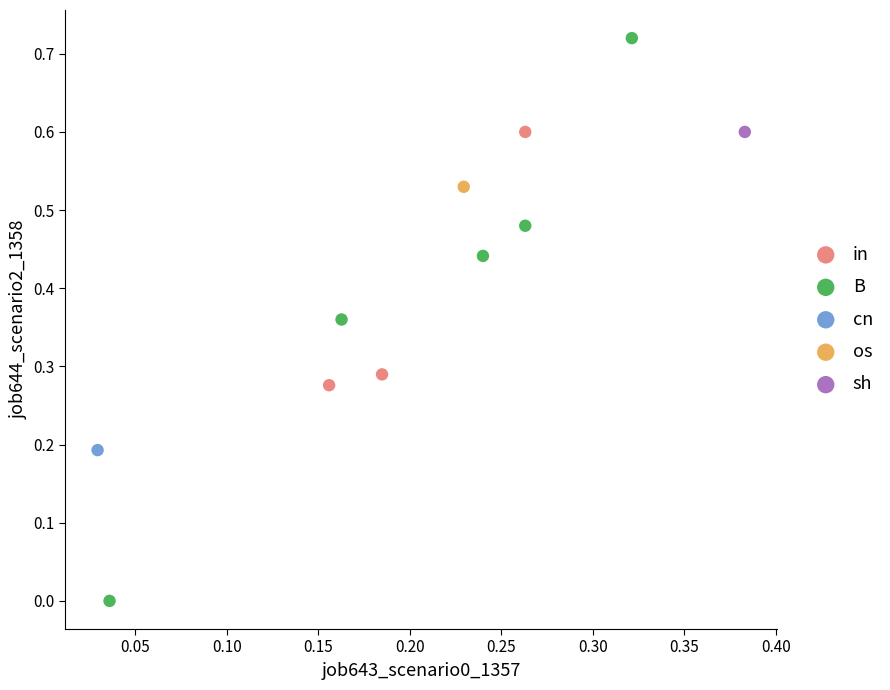

What are all the series names shown in the legend?

in, B, cn, os, sh